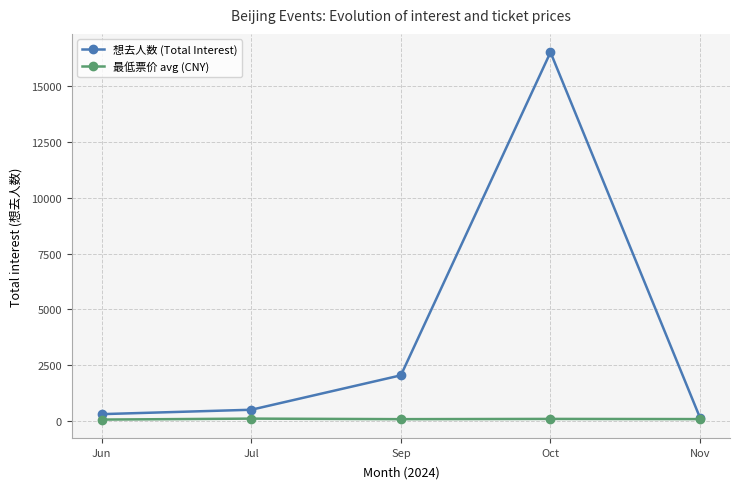

How many values in the 想去人数 (Total Interest) series are below 496?

2